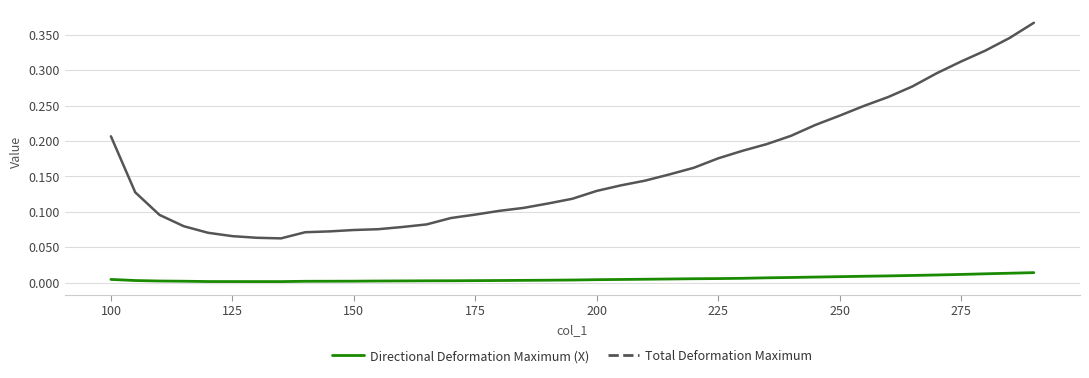

Which series has the largest range (max minus min)?

Total Deformation Maximum